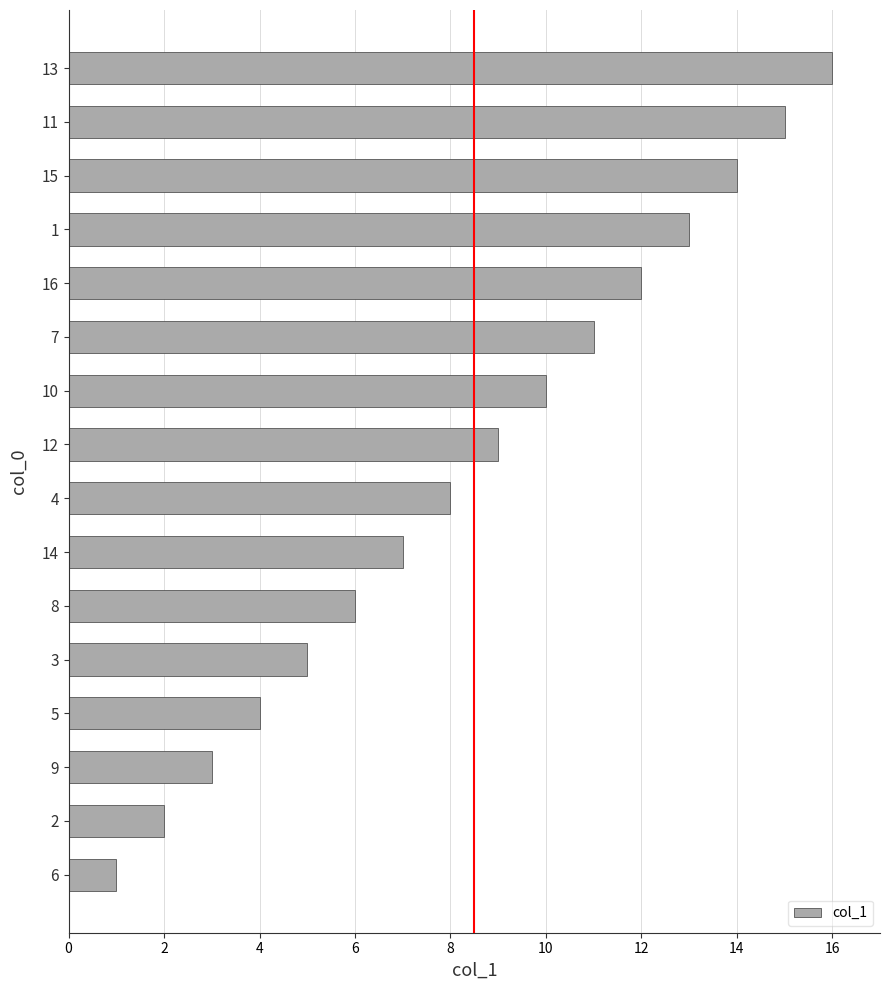

What is the change in value from 14 to 11?

+8